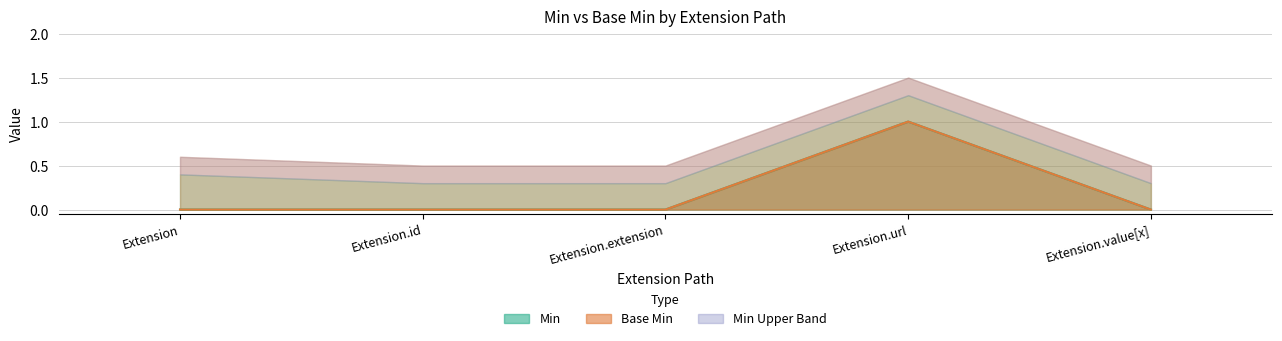

What are all the series names shown in the legend?

Min, Base Min